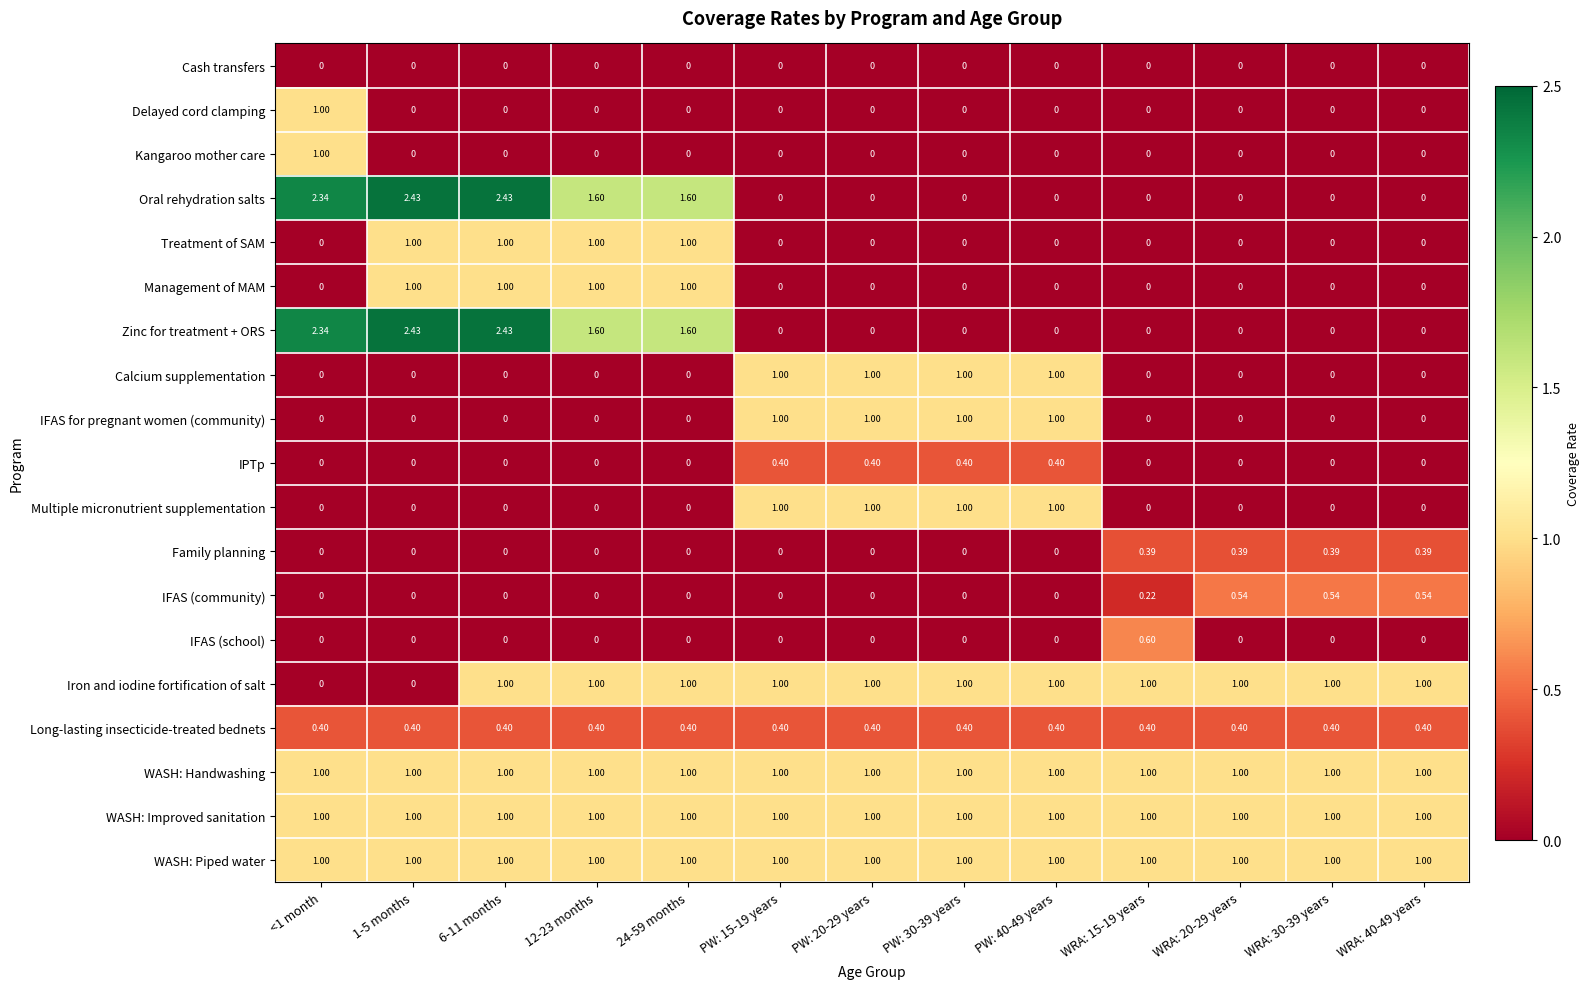

Reading left to right, what are all the values shown in this chart?

Cash transfers: <1 month=0.0	1-5 months=0.0	6-11 months=0.0	12-23 months=0.0	24-59 months=0.0	PW: 15-19 years=0.0	PW: 20-29 years=0.0	PW: 30-39 years=0.0	PW: 40-49 years=0.0	WRA: 15-19 years=0.0	WRA: 20-29 years=0.0	WRA: 30-39 years=0.0	WRA: 40-49 years=0.0
Delayed cord clamping: <1 month=1.0	1-5 months=0.0	6-11 months=0.0	12-23 months=0.0	24-59 months=0.0	PW: 15-19 years=0.0	PW: 20-29 years=0.0	PW: 30-39 years=0.0	PW: 40-49 years=0.0	WRA: 15-19 years=0.0	WRA: 20-29 years=0.0	WRA: 30-39 years=0.0	WRA: 40-49 years=0.0
Kangaroo mother care: <1 month=1.0	1-5 months=0.0	6-11 months=0.0	12-23 months=0.0	24-59 months=0.0	PW: 15-19 years=0.0	PW: 20-29 years=0.0	PW: 30-39 years=0.0	PW: 40-49 years=0.0	WRA: 15-19 years=0.0	WRA: 20-29 years=0.0	WRA: 30-39 years=0.0	WRA: 40-49 years=0.0
Oral rehydration salts: <1 month=2.3	1-5 months=2.4	6-11 months=2.4	12-23 months=1.6	24-59 months=1.6	PW: 15-19 years=0.0	PW: 20-29 years=0.0	PW: 30-39 years=0.0	PW: 40-49 years=0.0	WRA: 15-19 years=0.0	WRA: 20-29 years=0.0	WRA: 30-39 years=0.0	WRA: 40-49 years=0.0
Treatment of SAM: <1 month=0.0	1-5 months=1.0	6-11 months=1.0	12-23 months=1.0	24-59 months=1.0	PW: 15-19 years=0.0	PW: 20-29 years=0.0	PW: 30-39 years=0.0	PW: 40-49 years=0.0	WRA: 15-19 years=0.0	WRA: 20-29 years=0.0	WRA: 30-39 years=0.0	WRA: 40-49 years=0.0
Management of MAM: <1 month=0.0	1-5 months=1.0	6-11 months=1.0	12-23 months=1.0	24-59 months=1.0	PW: 15-19 years=0.0	PW: 20-29 years=0.0	PW: 30-39 years=0.0	PW: 40-49 years=0.0	WRA: 15-19 years=0.0	WRA: 20-29 years=0.0	WRA: 30-39 years=0.0	WRA: 40-49 years=0.0
Zinc for treatment + ORS: <1 month=2.3	1-5 months=2.4	6-11 months=2.4	12-23 months=1.6	24-59 months=1.6	PW: 15-19 years=0.0	PW: 20-29 years=0.0	PW: 30-39 years=0.0	PW: 40-49 years=0.0	WRA: 15-19 years=0.0	WRA: 20-29 years=0.0	WRA: 30-39 years=0.0	WRA: 40-49 years=0.0
Calcium supplementation: <1 month=0.0	1-5 months=0.0	6-11 months=0.0	12-23 months=0.0	24-59 months=0.0	PW: 15-19 years=1.0	PW: 20-29 years=1.0	PW: 30-39 years=1.0	PW: 40-49 years=1.0	WRA: 15-19 years=0.0	WRA: 20-29 years=0.0	WRA: 30-39 years=0.0	WRA: 40-49 years=0.0
IFAS for pregnant women (community): <1 month=0.0	1-5 months=0.0	6-11 months=0.0	12-23 months=0.0	24-59 months=0.0	PW: 15-19 years=1.0	PW: 20-29 years=1.0	PW: 30-39 years=1.0	PW: 40-49 years=1.0	WRA: 15-19 years=0.0	WRA: 20-29 years=0.0	WRA: 30-39 years=0.0	WRA: 40-49 years=0.0
IPTp: <1 month=0.0	1-5 months=0.0	6-11 months=0.0	12-23 months=0.0	24-59 months=0.0	PW: 15-19 years=0.4	PW: 20-29 years=0.4	PW: 30-39 years=0.4	PW: 40-49 years=0.4	WRA: 15-19 years=0.0	WRA: 20-29 years=0.0	WRA: 30-39 years=0.0	WRA: 40-49 years=0.0
Multiple micronutrient supplementation: <1 month=0.0	1-5 months=0.0	6-11 months=0.0	12-23 months=0.0	24-59 months=0.0	PW: 15-19 years=1.0	PW: 20-29 years=1.0	PW: 30-39 years=1.0	PW: 40-49 years=1.0	WRA: 15-19 years=0.0	WRA: 20-29 years=0.0	WRA: 30-39 years=0.0	WRA: 40-49 years=0.0
Family planning: <1 month=0.0	1-5 months=0.0	6-11 months=0.0	12-23 months=0.0	24-59 months=0.0	PW: 15-19 years=0.0	PW: 20-29 years=0.0	PW: 30-39 years=0.0	PW: 40-49 years=0.0	WRA: 15-19 years=0.4	WRA: 20-29 years=0.4	WRA: 30-39 years=0.4	WRA: 40-49 years=0.4
IFAS (community): <1 month=0.0	1-5 months=0.0	6-11 months=0.0	12-23 months=0.0	24-59 months=0.0	PW: 15-19 years=0.0	PW: 20-29 years=0.0	PW: 30-39 years=0.0	PW: 40-49 years=0.0	WRA: 15-19 years=0.2	WRA: 20-29 years=0.5	WRA: 30-39 years=0.5	WRA: 40-49 years=0.5
IFAS (school): <1 month=0.0	1-5 months=0.0	6-11 months=0.0	12-23 months=0.0	24-59 months=0.0	PW: 15-19 years=0.0	PW: 20-29 years=0.0	PW: 30-39 years=0.0	PW: 40-49 years=0.0	WRA: 15-19 years=0.6	WRA: 20-29 years=0.0	WRA: 30-39 years=0.0	WRA: 40-49 years=0.0
Iron and iodine fortification of salt: <1 month=0.0	1-5 months=0.0	6-11 months=1.0	12-23 months=1.0	24-59 months=1.0	PW: 15-19 years=1.0	PW: 20-29 years=1.0	PW: 30-39 years=1.0	PW: 40-49 years=1.0	WRA: 15-19 years=1.0	WRA: 20-29 years=1.0	WRA: 30-39 years=1.0	WRA: 40-49 years=1.0
Long-lasting insecticide-treated bednets: <1 month=0.4	1-5 months=0.4	6-11 months=0.4	12-23 months=0.4	24-59 months=0.4	PW: 15-19 years=0.4	PW: 20-29 years=0.4	PW: 30-39 years=0.4	PW: 40-49 years=0.4	WRA: 15-19 years=0.4	WRA: 20-29 years=0.4	WRA: 30-39 years=0.4	WRA: 40-49 years=0.4
WASH: Handwashing: <1 month=1.0	1-5 months=1.0	6-11 months=1.0	12-23 months=1.0	24-59 months=1.0	PW: 15-19 years=1.0	PW: 20-29 years=1.0	PW: 30-39 years=1.0	PW: 40-49 years=1.0	WRA: 15-19 years=1.0	WRA: 20-29 years=1.0	WRA: 30-39 years=1.0	WRA: 40-49 years=1.0
WASH: Improved sanitation: <1 month=1.0	1-5 months=1.0	6-11 months=1.0	12-23 months=1.0	24-59 months=1.0	PW: 15-19 years=1.0	PW: 20-29 years=1.0	PW: 30-39 years=1.0	PW: 40-49 years=1.0	WRA: 15-19 years=1.0	WRA: 20-29 years=1.0	WRA: 30-39 years=1.0	WRA: 40-49 years=1.0
WASH: Piped water: <1 month=1.0	1-5 months=1.0	6-11 months=1.0	12-23 months=1.0	24-59 months=1.0	PW: 15-19 years=1.0	PW: 20-29 years=1.0	PW: 30-39 years=1.0	PW: 40-49 years=1.0	WRA: 15-19 years=1.0	WRA: 20-29 years=1.0	WRA: 30-39 years=1.0	WRA: 40-49 years=1.0